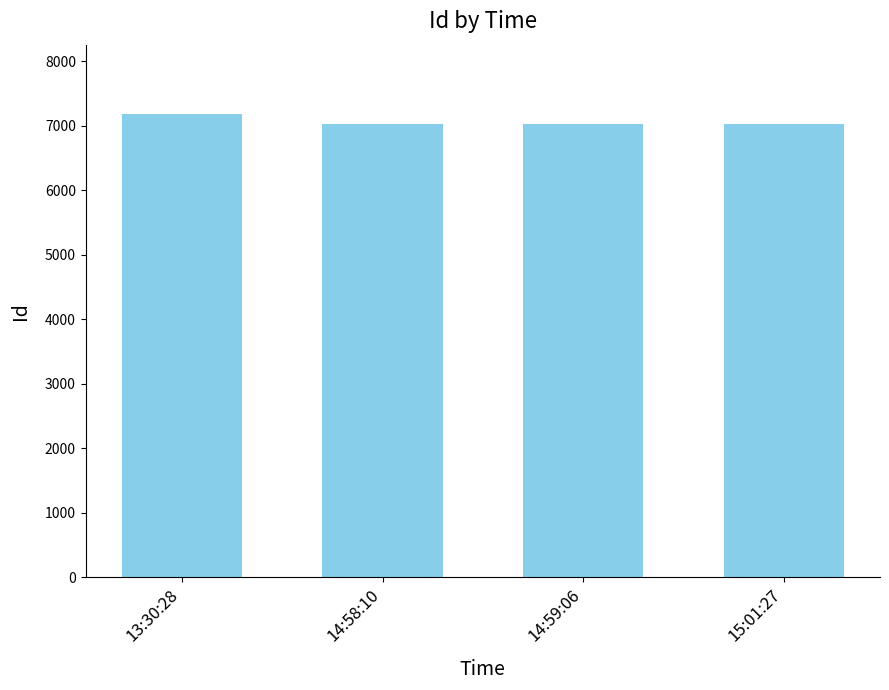

Is it true that the value at 13:30:28 is 7177?

True